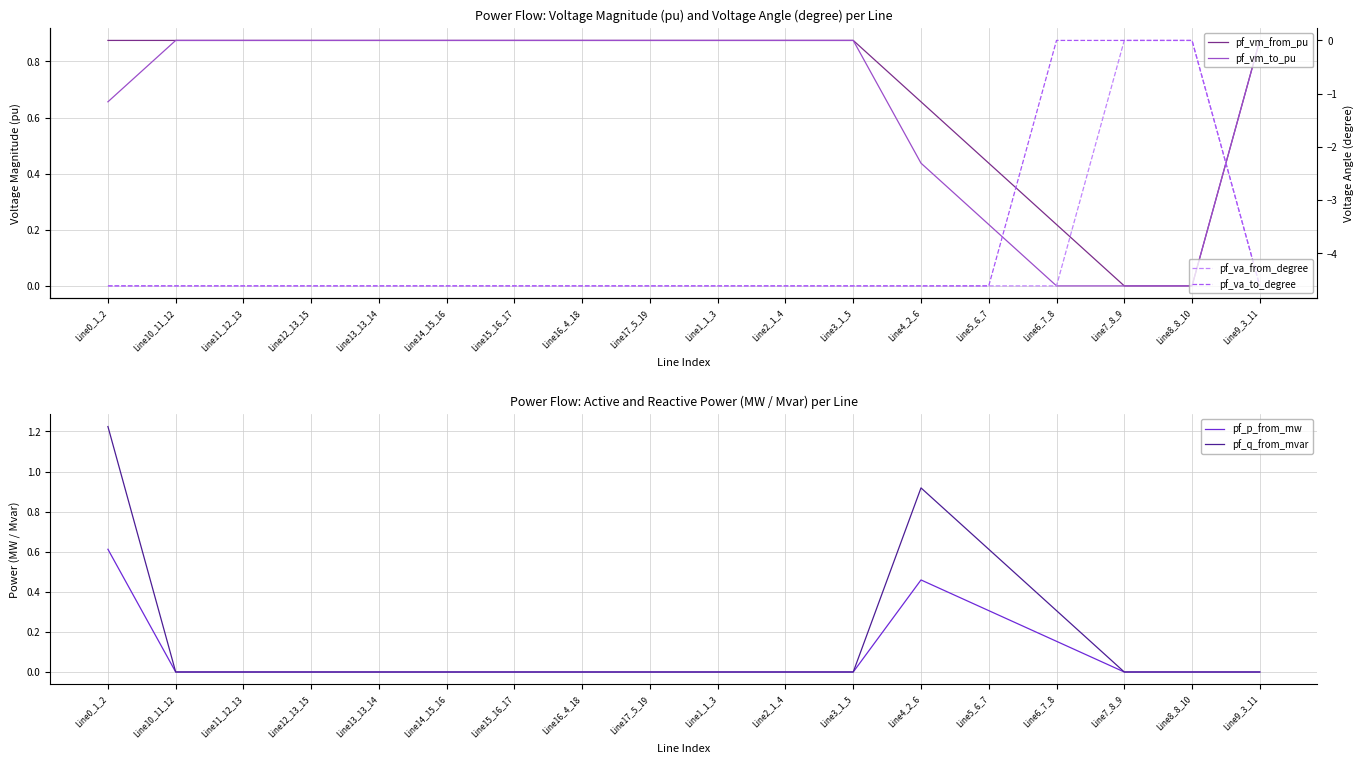

Is this an area chart (filled region under the line)?

No